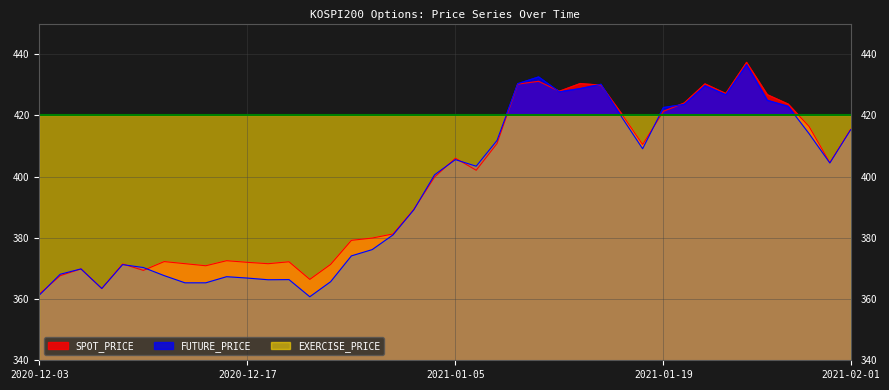

Does the chart display data point markers on the line(s)?

No